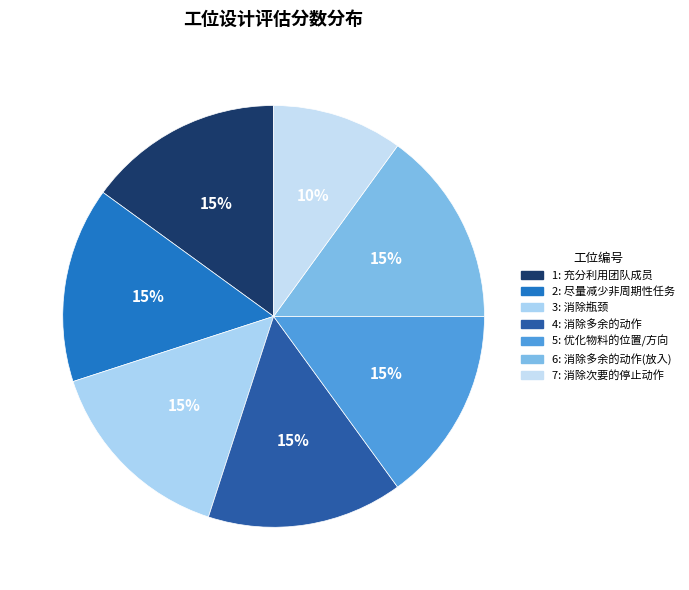

Rank the categories by value from lowest to highest.

7, 1, 2, 3, 4, 5, 6